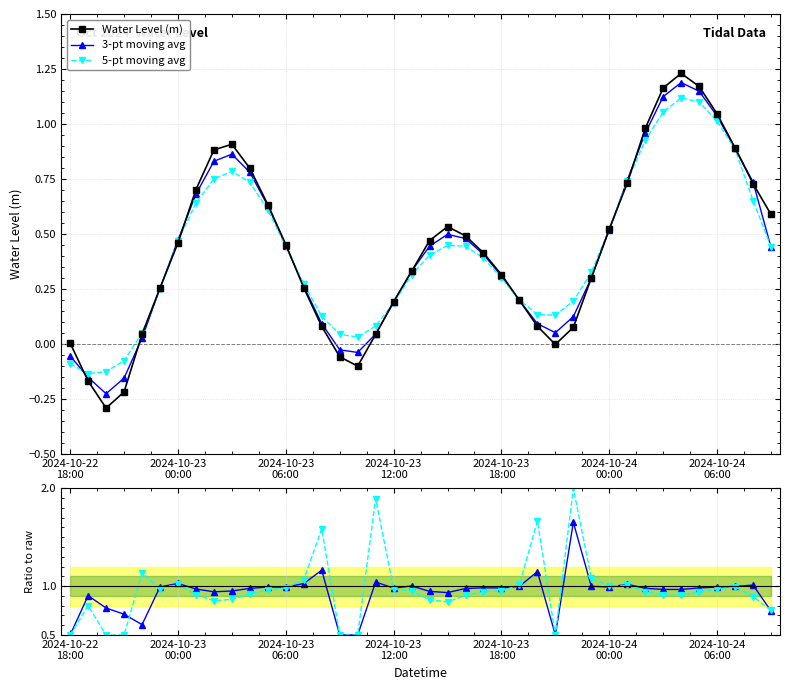

How many interior local valleys does the Water Level (m) series have?

3